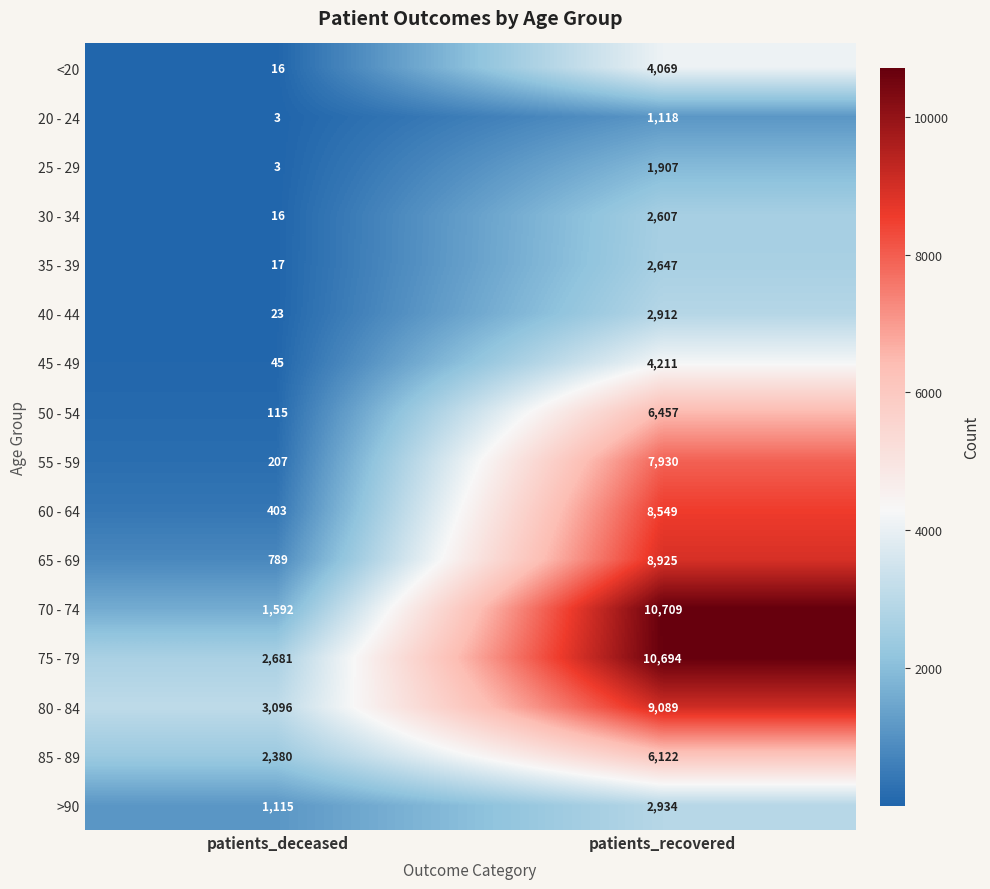

The value of 40 - 44 at patients_recovered is 1560. True or false?

False